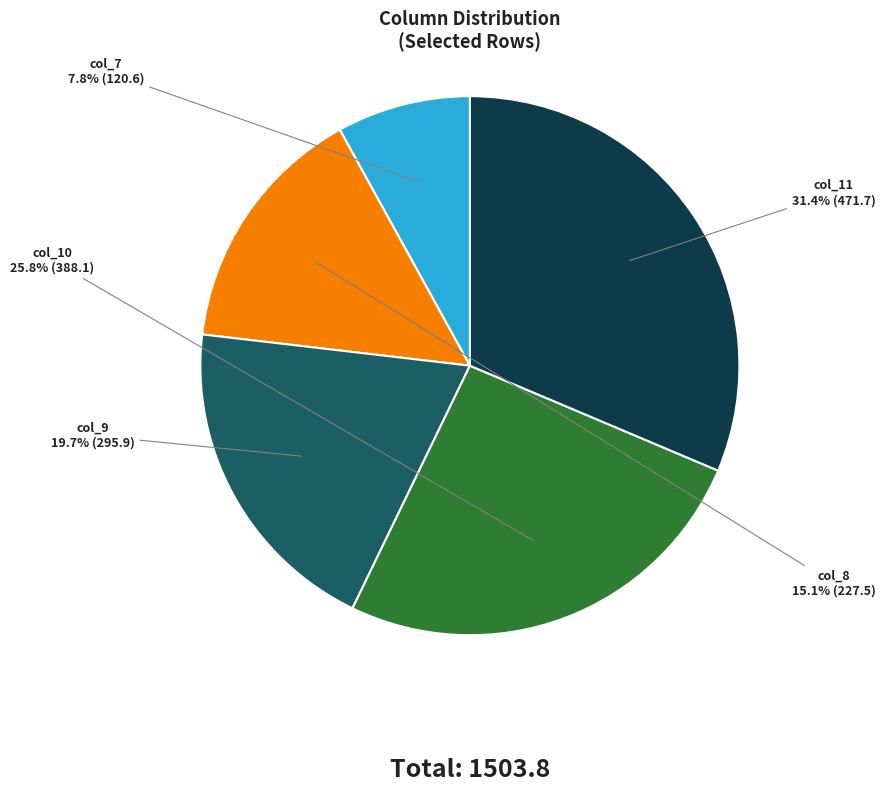

Is there any slice that represents more than half of the pie?

No